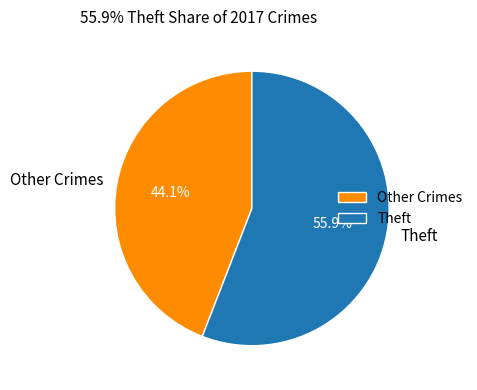

Is Theft the majority of the pie?

Yes